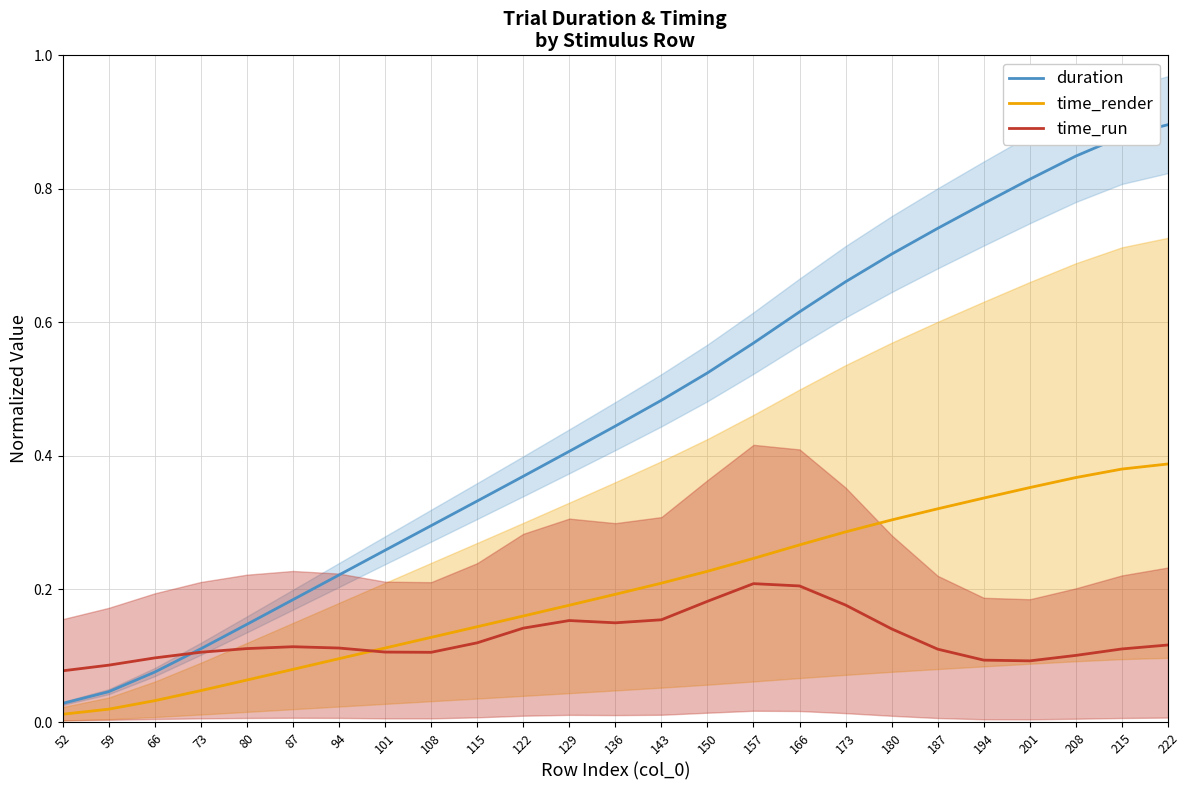

Reading left to right, transcribe all the data shown in this chart.

duration: 0.0	0.0	0.1	0.1	0.1	0.2	0.2	0.3	0.3	0.3	0.4	0.4	0.4	0.5	0.5	0.6	0.6	0.7	0.7	0.7	0.8	0.8	0.8	0.9	0.9
time_render: 0.0	0.0	0.0	0.0	0.1	0.1	0.1	0.1	0.1	0.1	0.2	0.2	0.2	0.2	0.2	0.2	0.3	0.3	0.3	0.3	0.3	0.4	0.4	0.4	0.4
time_run: 0.1	0.1	0.1	0.1	0.1	0.1	0.1	0.1	0.1	0.1	0.1	0.2	0.1	0.2	0.2	0.2	0.2	0.2	0.1	0.1	0.1	0.1	0.1	0.1	0.1